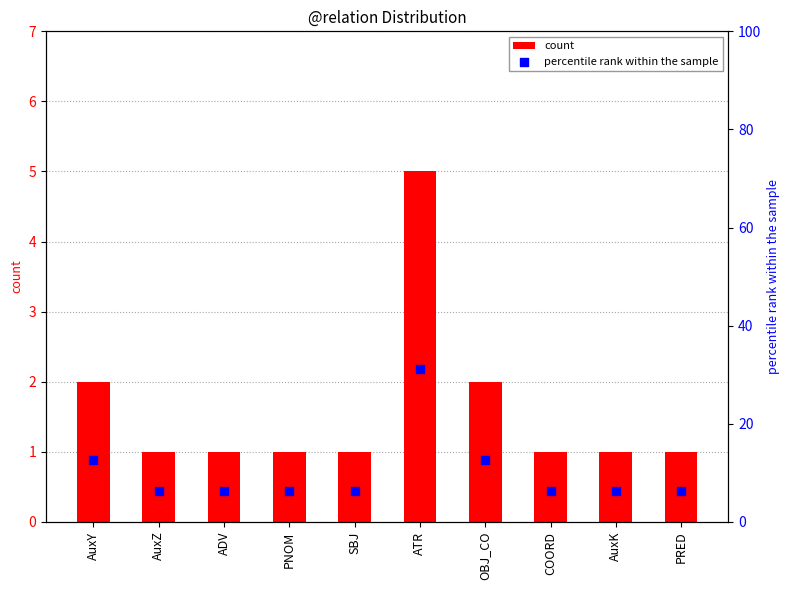

At which category is the sum across all series the highest?

ATR